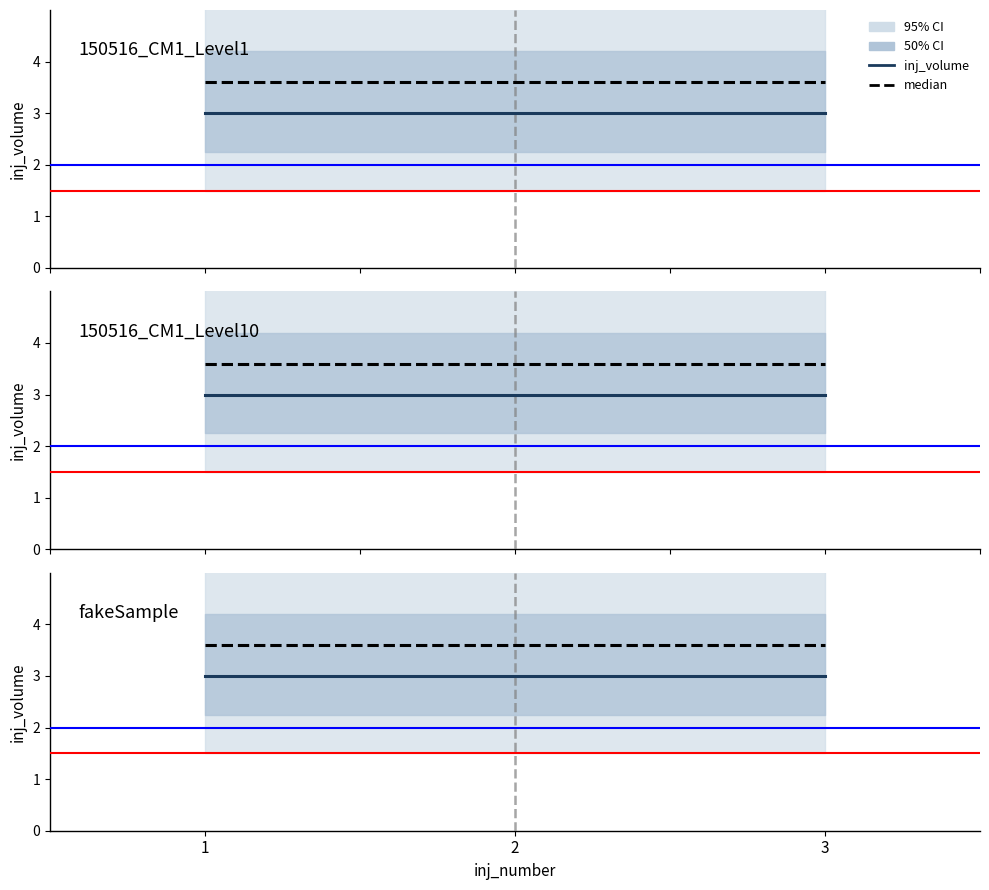

What is the spread (max minus min) of values at 2?

0.6